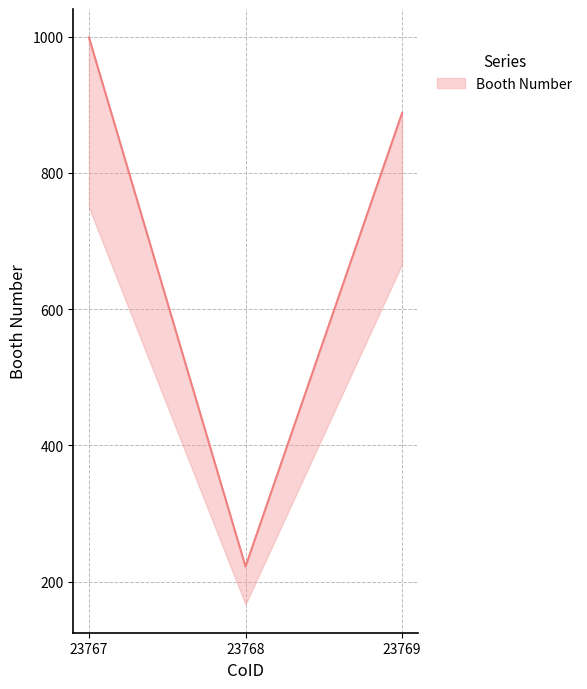

Rank the categories by value from highest to lowest.

23767, 23769, 23768